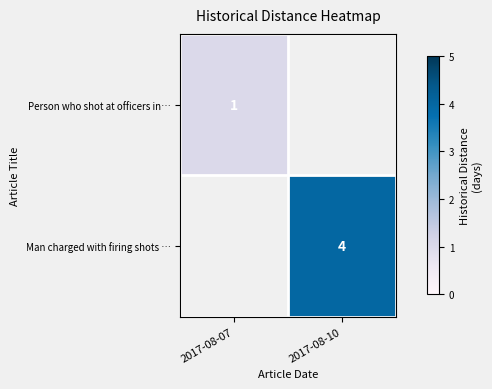

The Person who shot at officers in… series shows 1 at 2017-08-07. True or false?

True